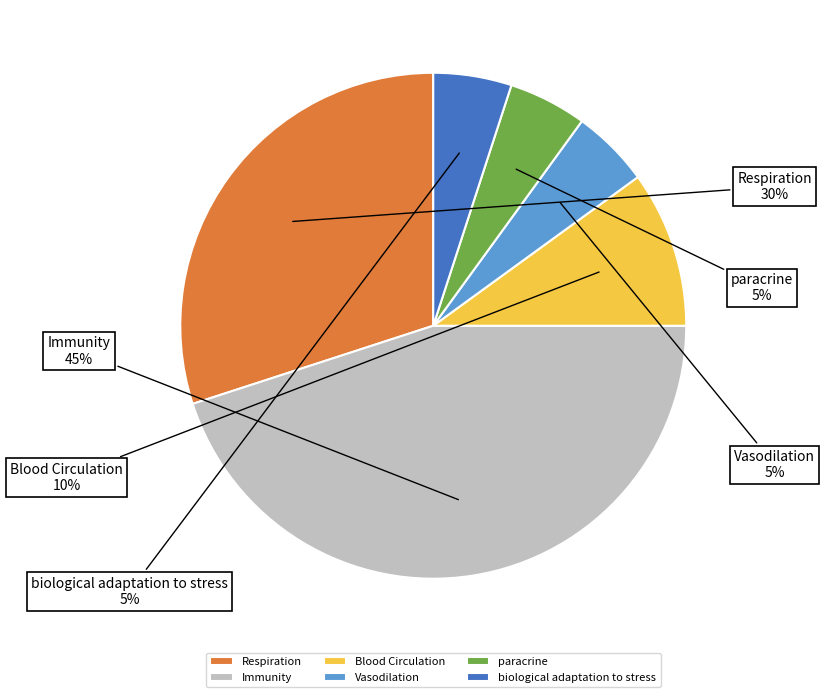

To the nearest percent, what portion does Blood Circulation represent?

10%